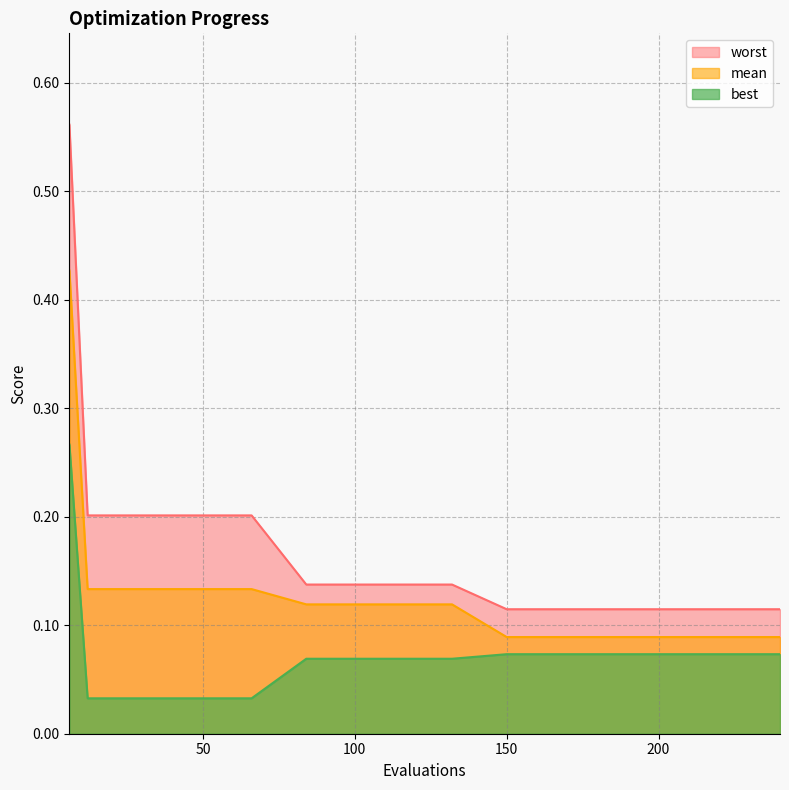

What are all the series names shown in the legend?

worst, mean, best